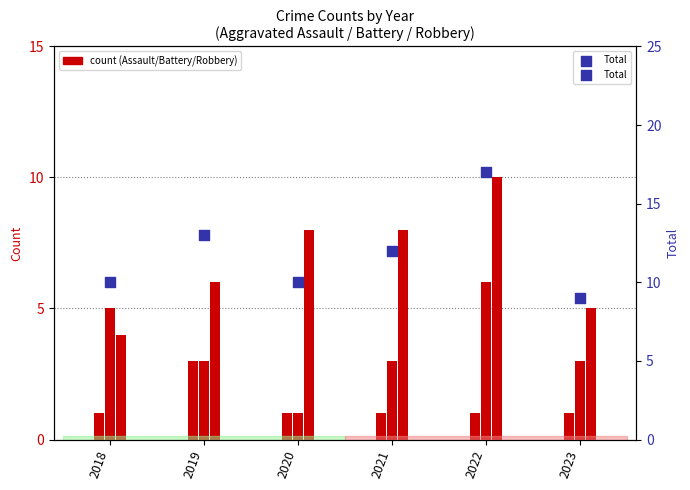

Which series has the largest total across all categories?

Total